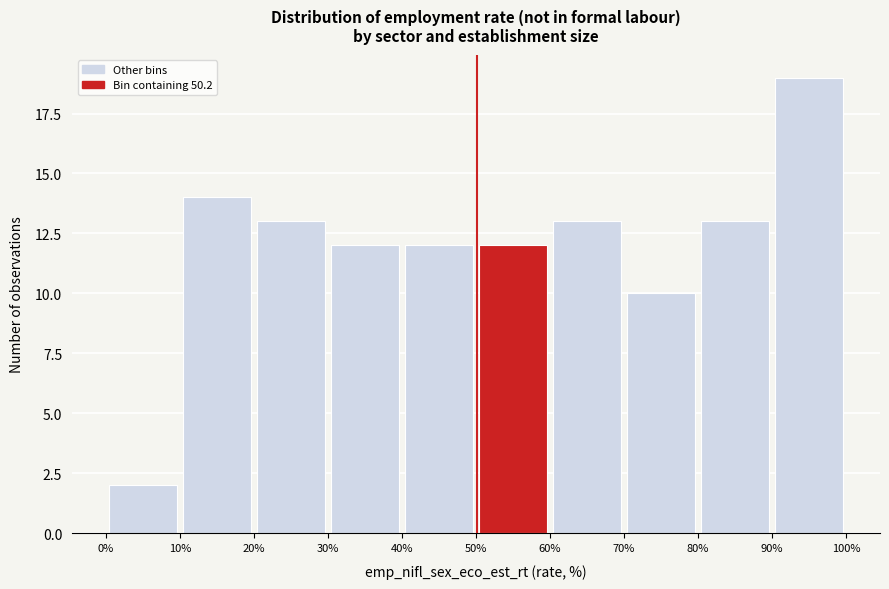

What is the height of the bar covering 20% to 30% on the x-axis? The values are not printed on the chart, so give them approximately, as read against the axis.

13